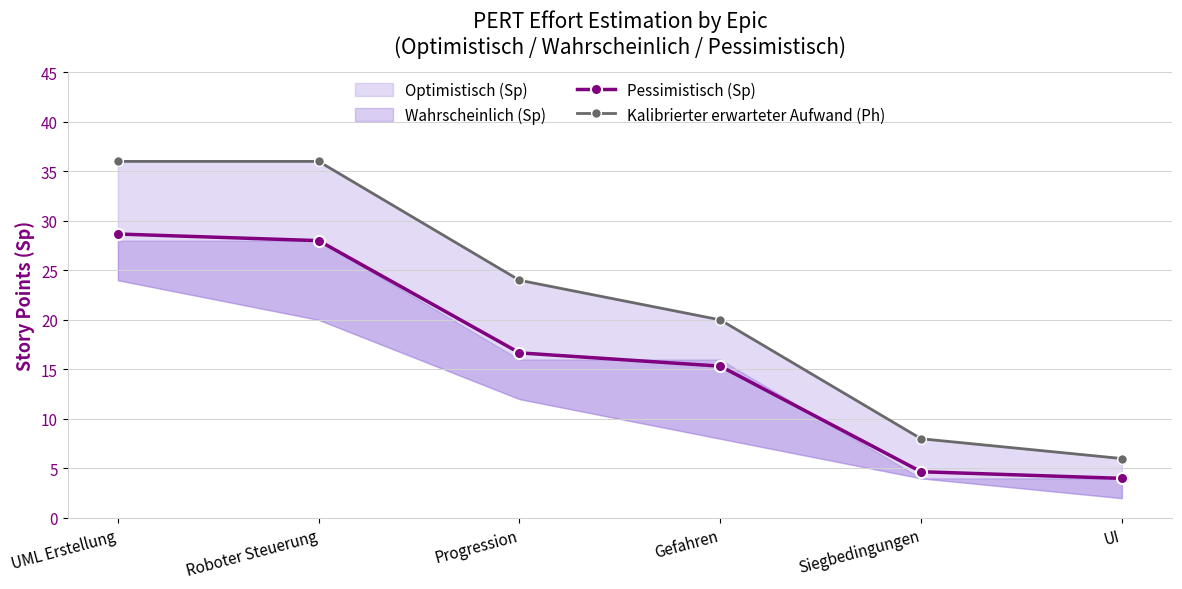

Reading left to right, list all the values displayed in this chart.

Pessimistisch (Sp): UML Erstellung=28.7	Roboter Steuerung=28.0	Progression=16.7	Gefahren=15.3	Siegbedingungen=4.7	UI=4.0
Kalibrierter erwarteter Aufwand (Ph): UML Erstellung=36.0	Roboter Steuerung=36.0	Progression=24.0	Gefahren=20.0	Siegbedingungen=8.0	UI=6.0